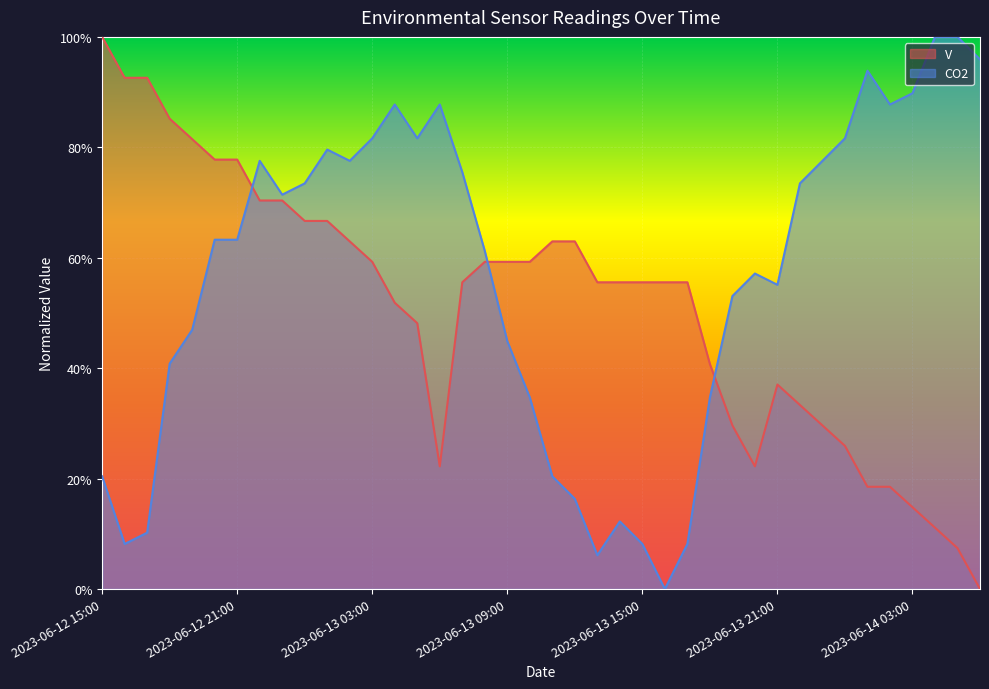

What is the approximate value of V at 2023-06-14 00:00?

0.3